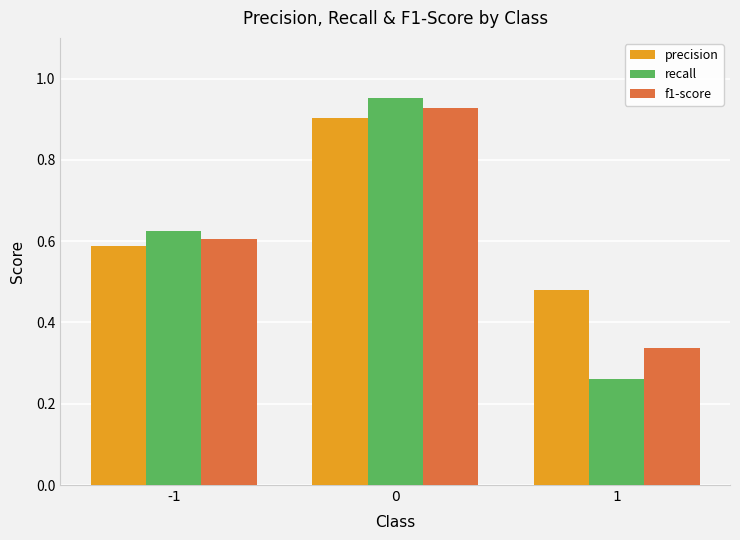

List the series in order of their overall mean, highest first.

precision, f1-score, recall